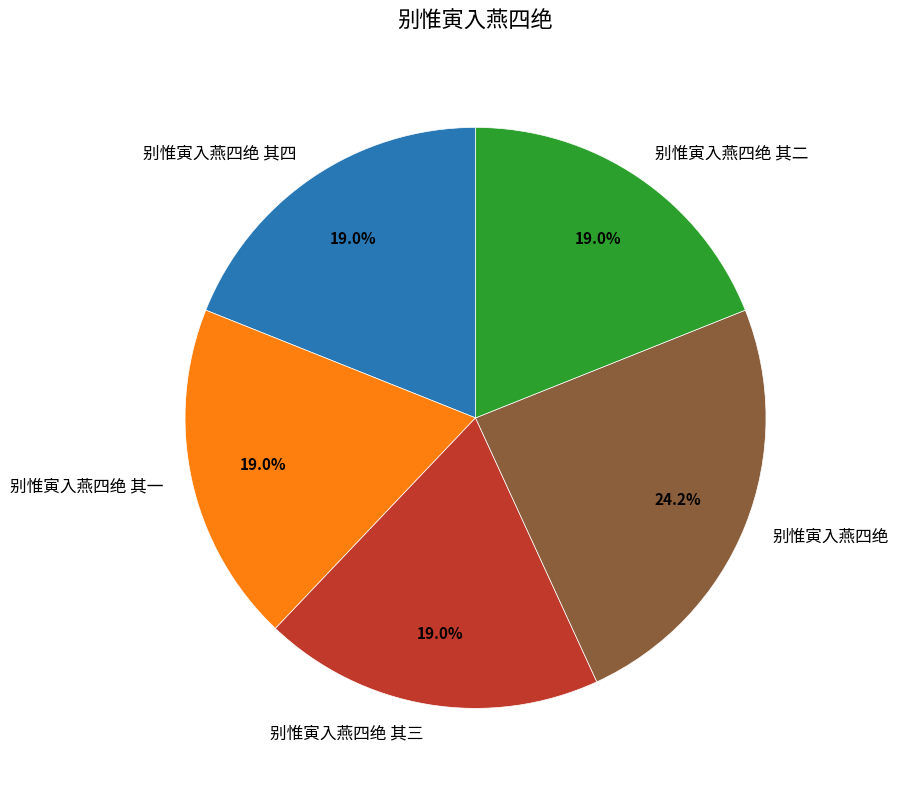

Is there any slice that represents more than half of the pie?

No